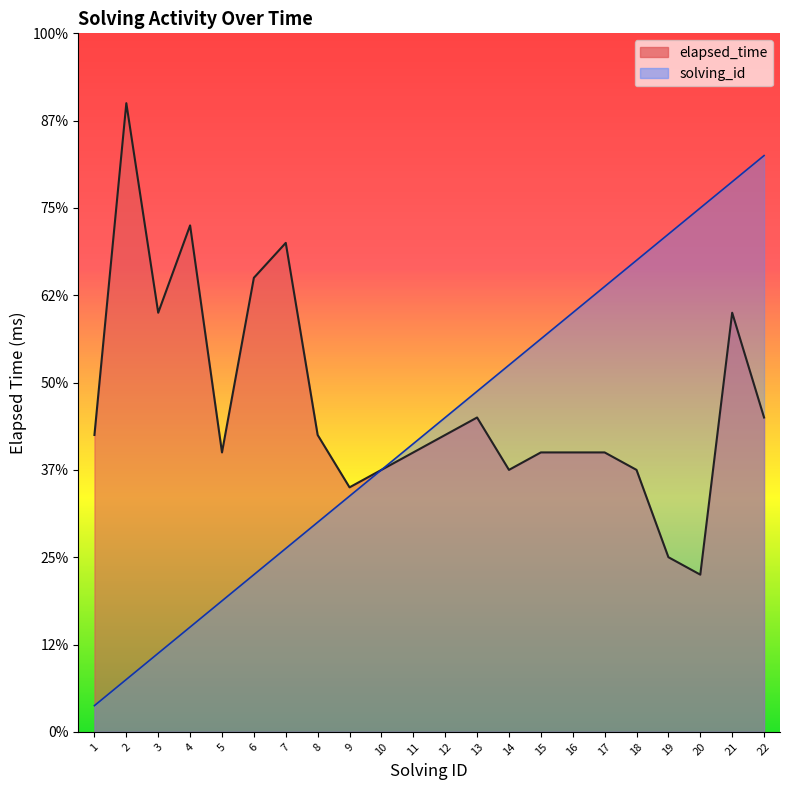

List the series in order of their overall mean, highest first.

elapsed_time, solving_id